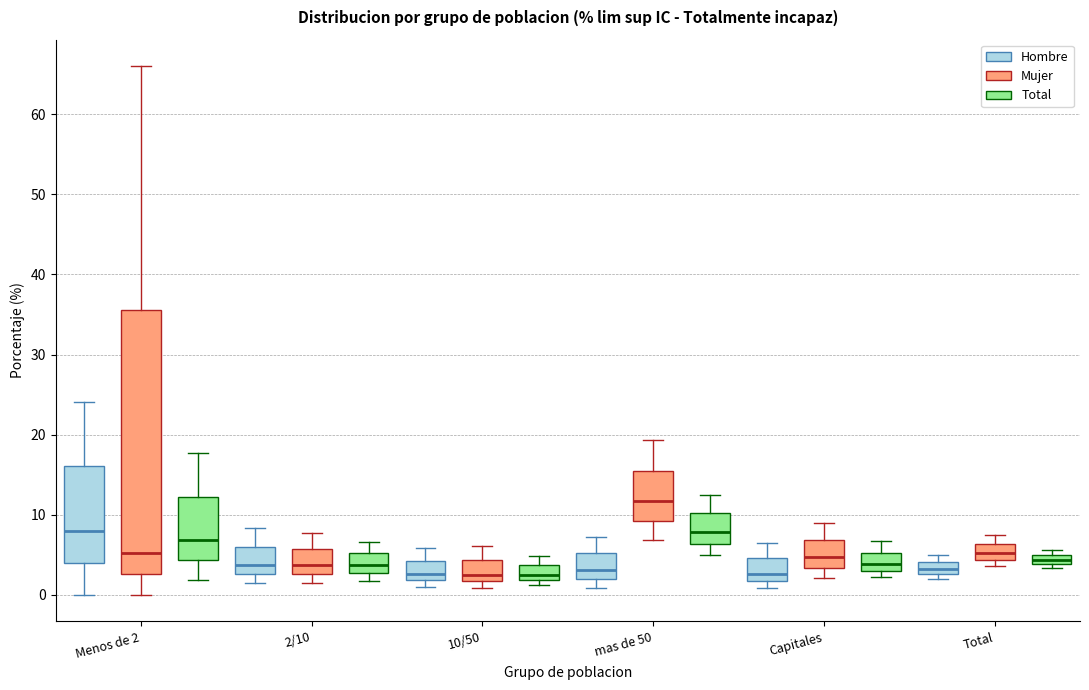

Where is the lower edge of the box for Capitales (Hombre) on the y-axis? The values are not printed on the chart, so give them approximately, as read against the axis.

2